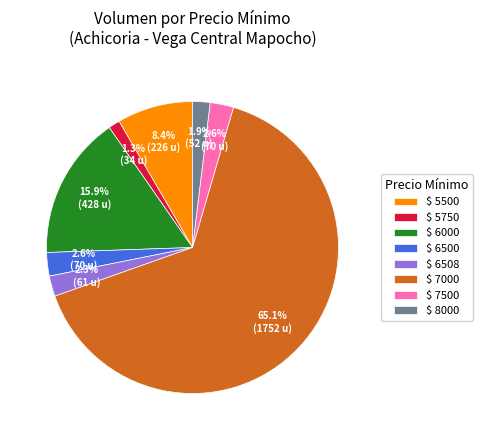

Does $ 7000 account for over 50% of the chart?

Yes